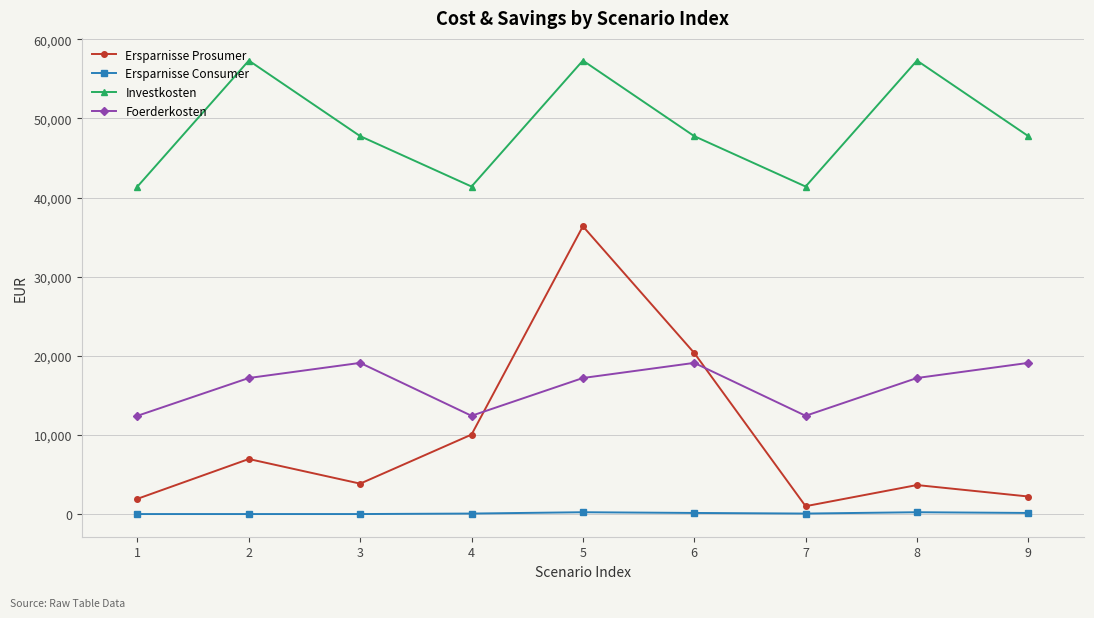

What is the spread (max minus min) of values at 8?

57074.6